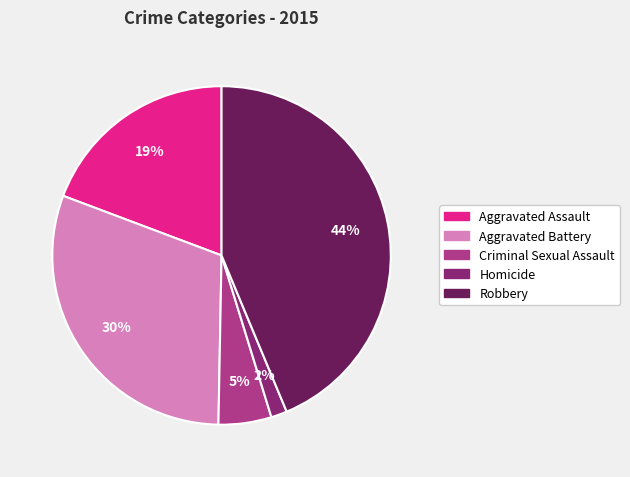

To the nearest percent, what is the difference between the Criminal Sexual Assault and Aggravated Battery slice percentages?

25%